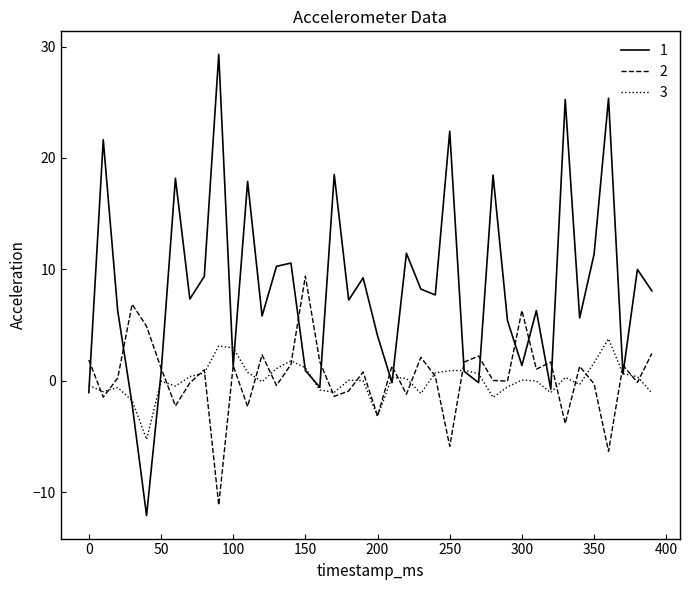

What is the smallest value displayed?

-12.1